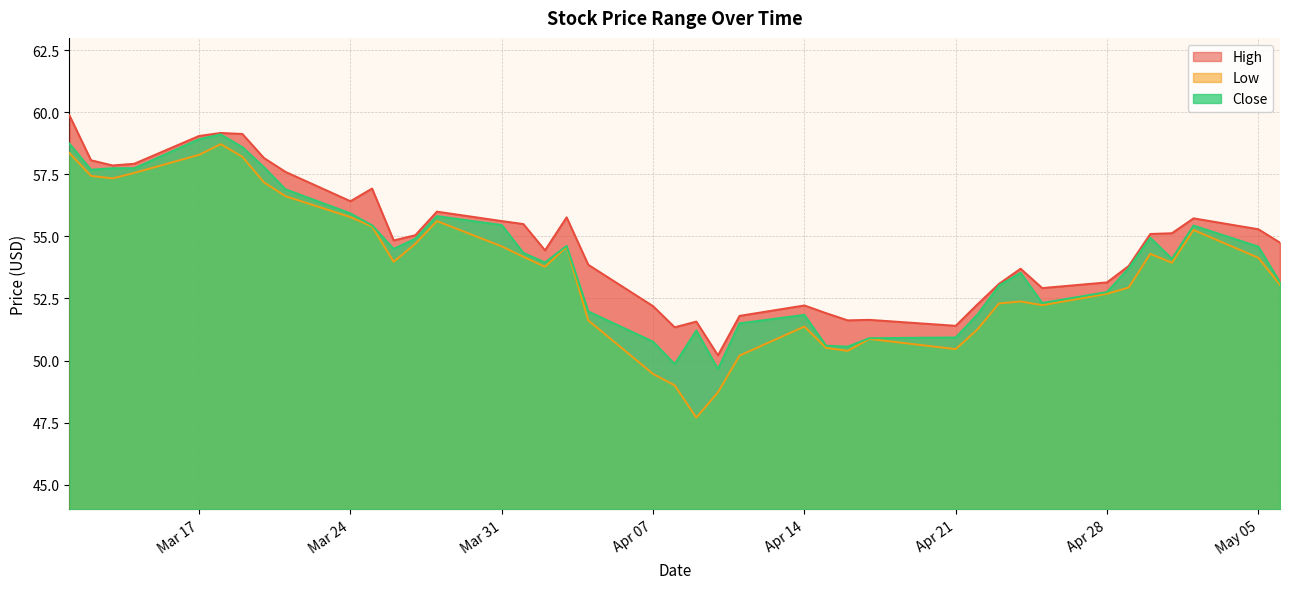

List the series in order of their peak value, lowest first.

Low, Close, High